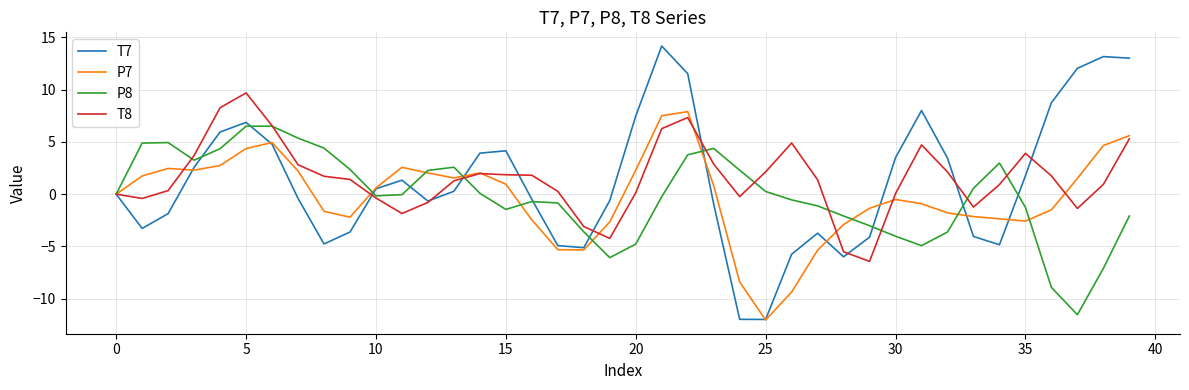

Rank the series by their maximum value, from highest to lowest.

T7, T8, P7, P8